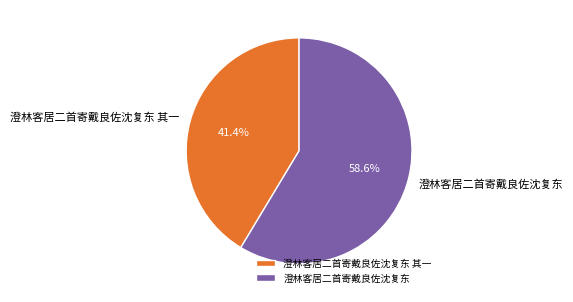

Count the number of slices in the pie.

2